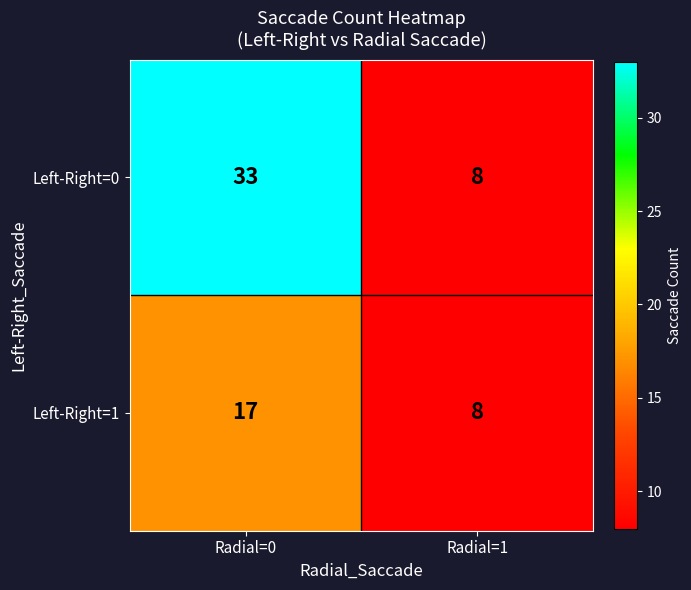

At which label is Left-Right=0 closest to 20?

Radial=1